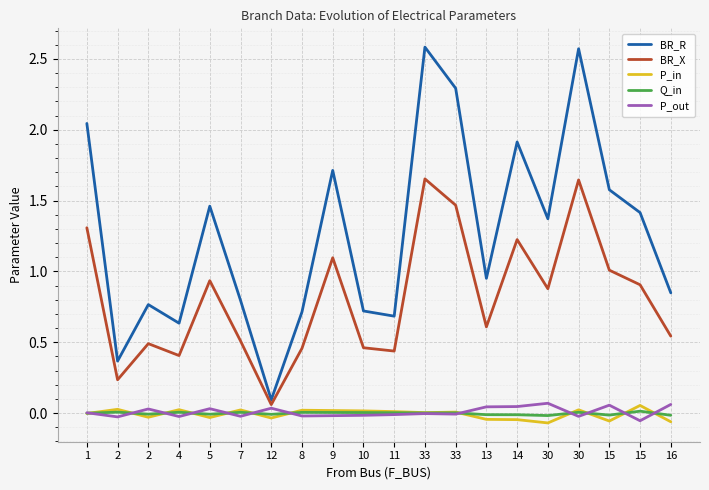

Which series has the largest range (max minus min)?

BR_R